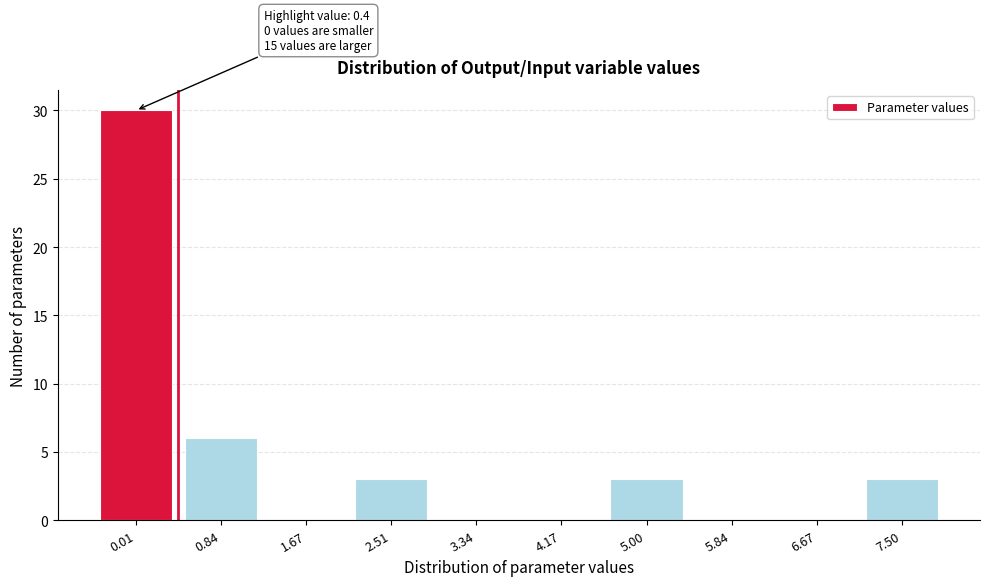

Reading left to right, list all the values displayed in this chart.

0.01=30	0.84=6	1.67=0	2.51=3	3.34=0	4.17=0	5.00=3	5.84=0	6.67=0	7.50=3